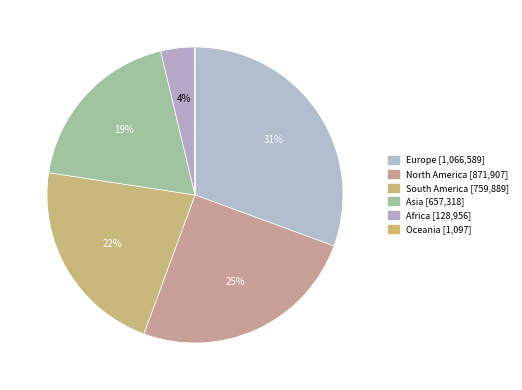

What is the largest slice in the pie chart?

Europe